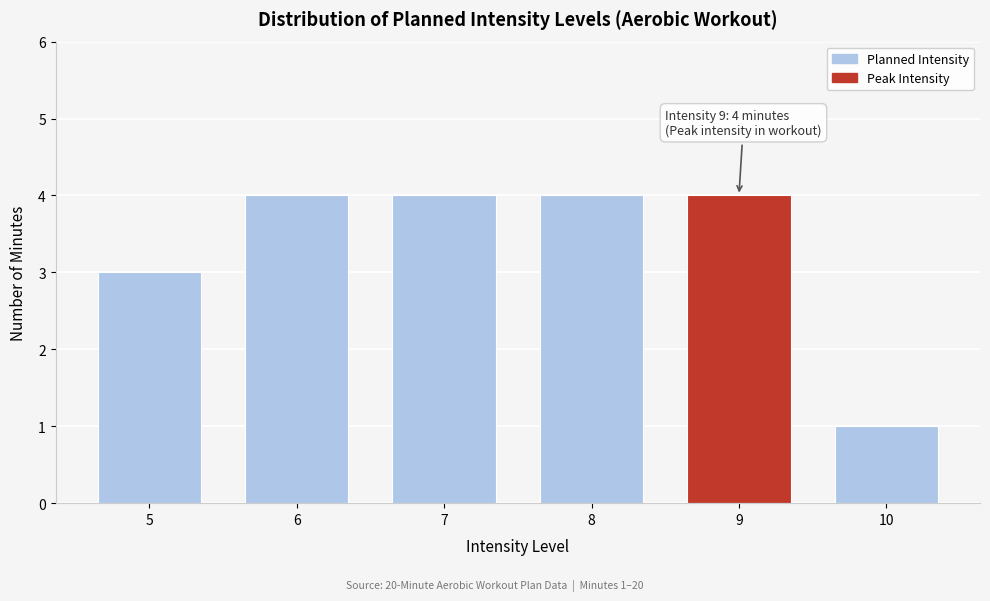

Reading left to right, what are all the values shown in this chart?

3	4	4	4	4	1